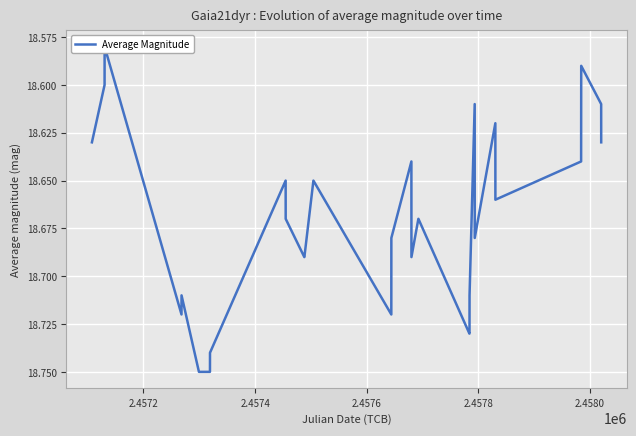

Reading left to right, what are all the values shown in this chart?

18.6	18.6	18.6	18.7	18.7	18.8	18.8	18.7	18.6	18.7	18.7	18.7	18.6	18.7	18.7	18.6	18.7	18.7	18.7	18.7	18.7	18.7	18.6	18.7	18.6	18.7	18.6	18.6	18.6	18.6